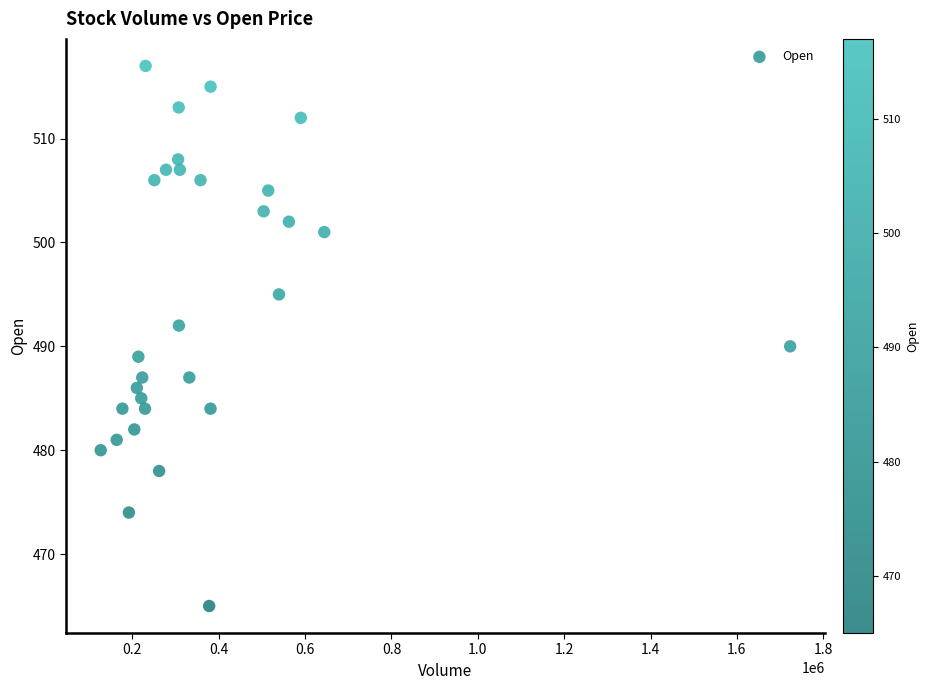

What is the range of X values (max minus min)?

1596792